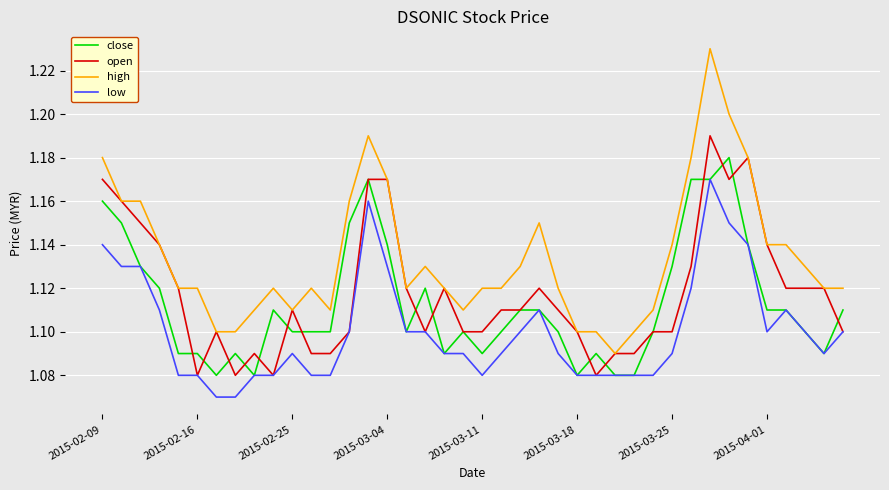

Which series has the largest total across all categories?

high